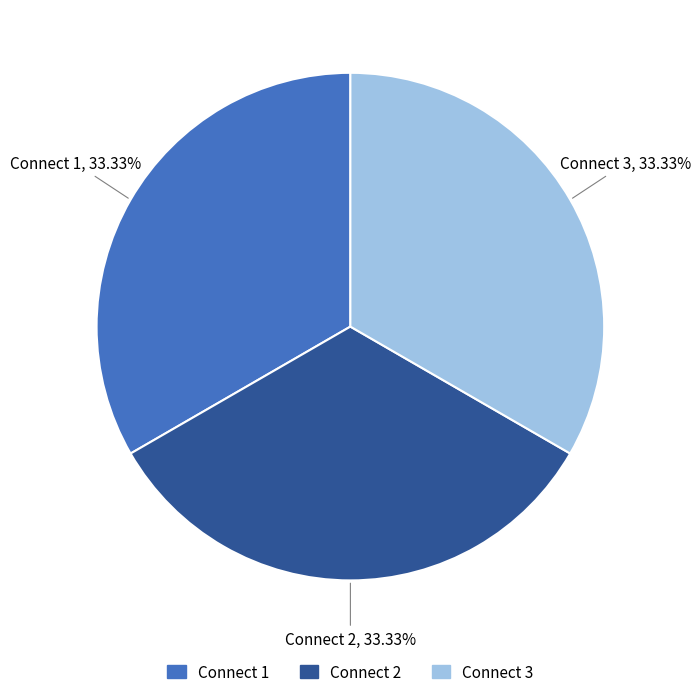

To the nearest percent, what percentage of the pie is Connect 1?

33%